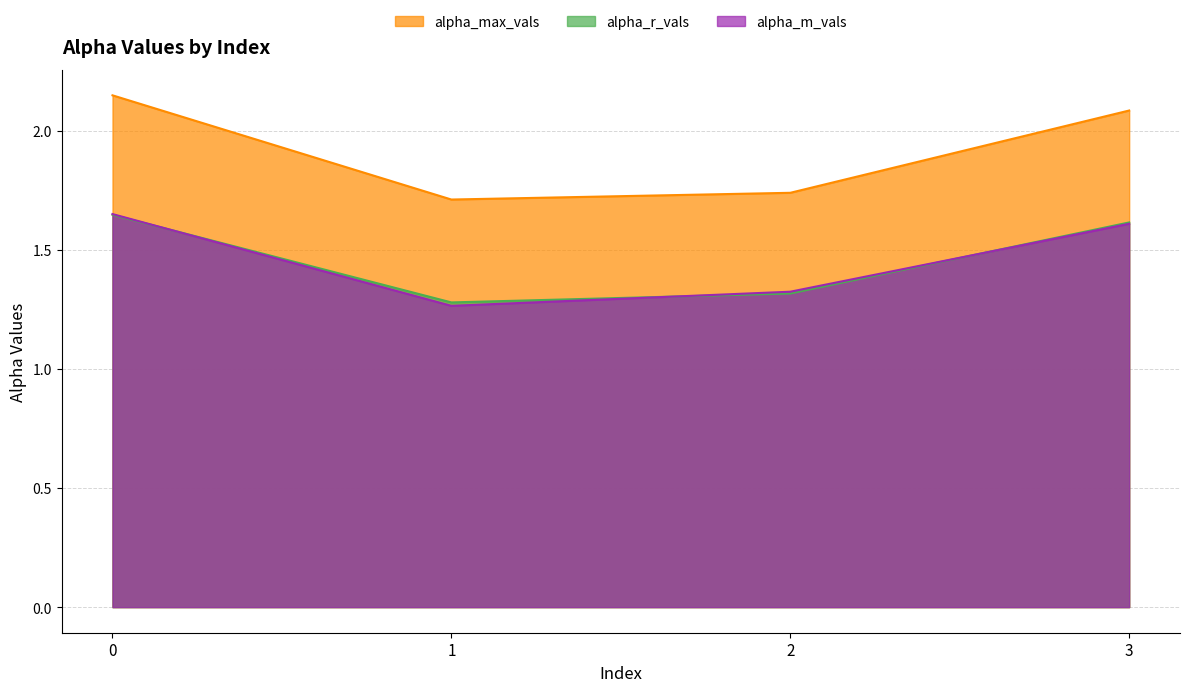

Count the number of categories in the chart.

4